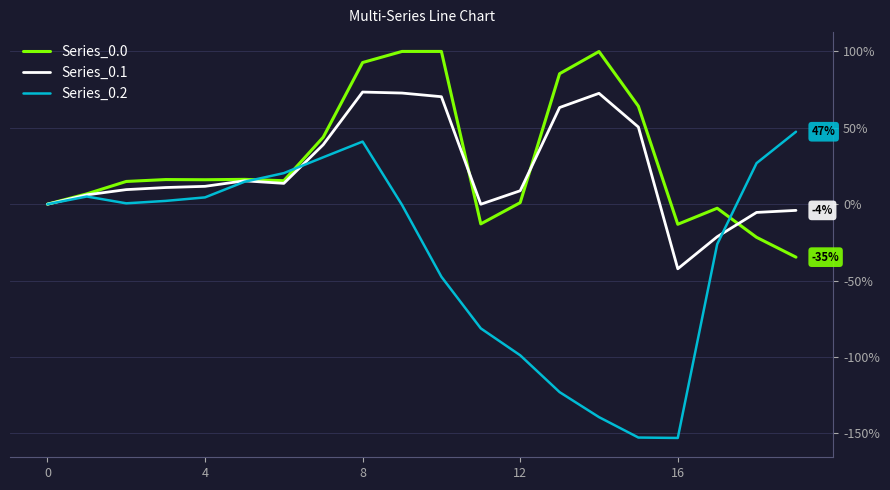

Which series has the largest range (max minus min)?

Series_0.2